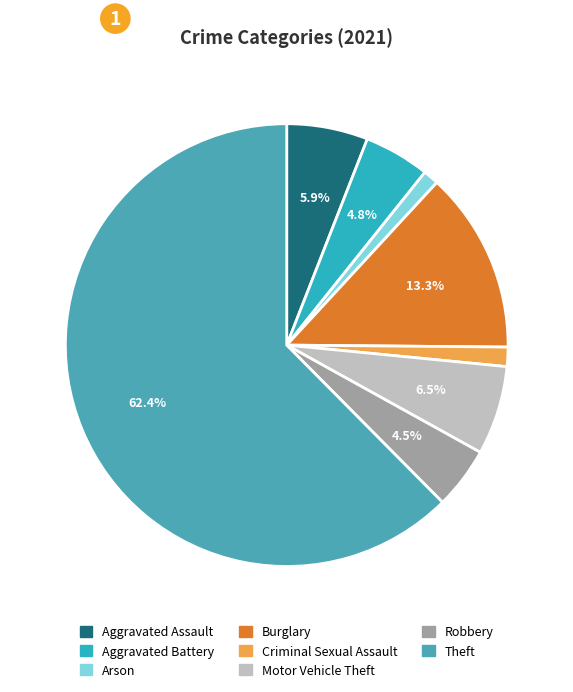

Which slice is the smallest?

Arson